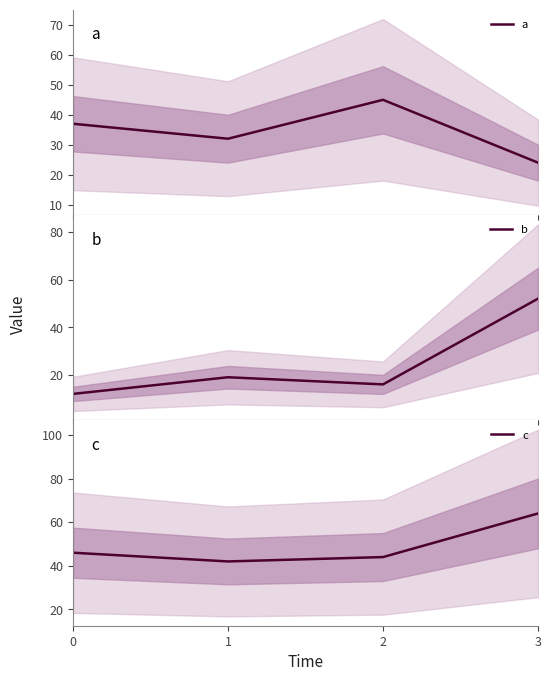

True or false: a has a value of 24 at 3.

True